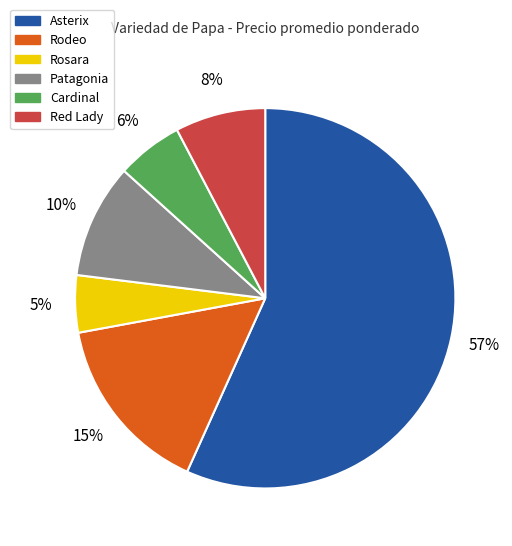

What percentage is the Cardinal slice, to the nearest percent?

6%